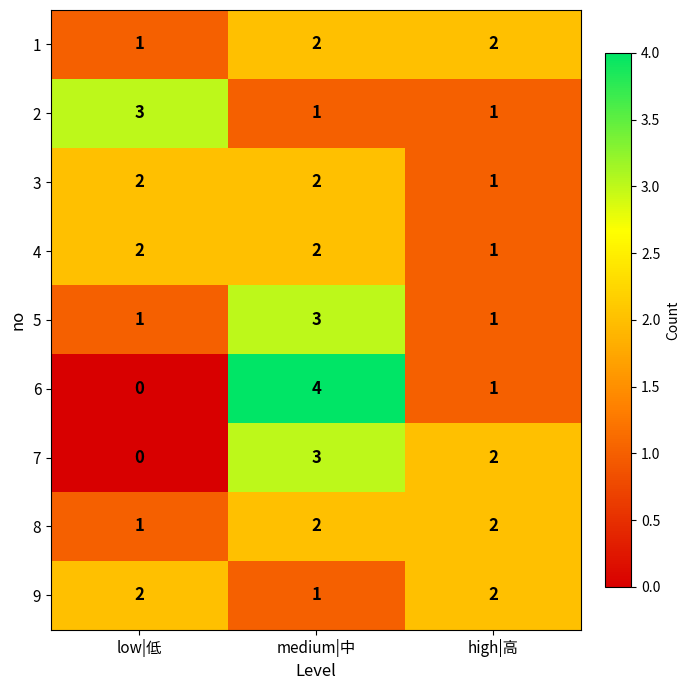

Reading right to left, what are all the values shown in this chart?

1: high|高=2	medium|中=2	low|低=1
2: high|高=1	medium|中=1	low|低=3
3: high|高=1	medium|中=2	low|低=2
4: high|高=1	medium|中=2	low|低=2
5: high|高=1	medium|中=3	low|低=1
6: high|高=1	medium|中=4	low|低=0
7: high|高=2	medium|中=3	low|低=0
8: high|高=2	medium|中=2	low|低=1
9: high|高=2	medium|中=1	low|低=2